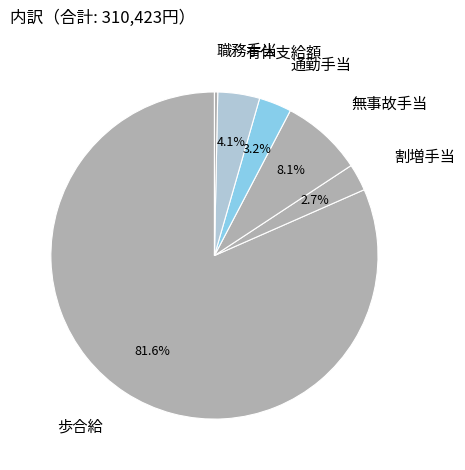

The 有休支給額 slice represents 4% of the pie. True or false?

True